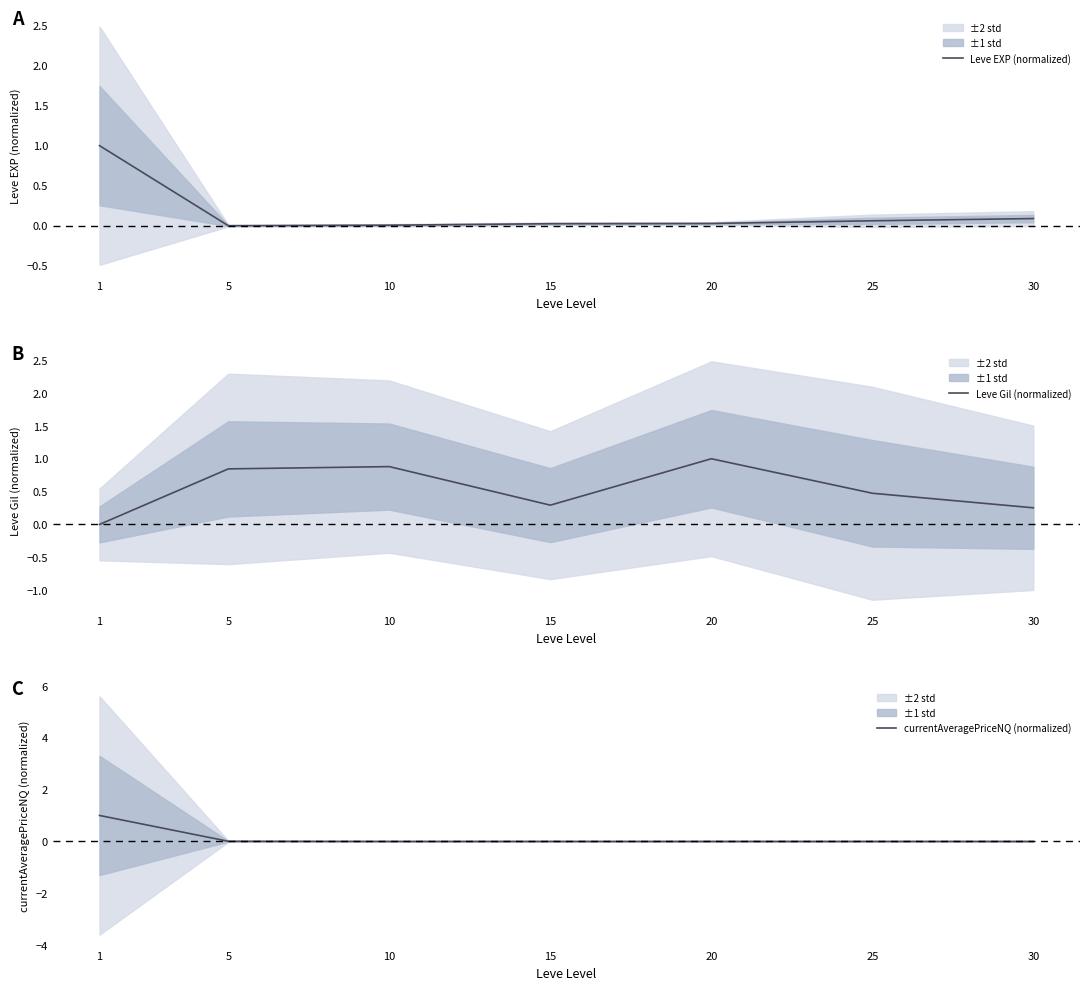

List the series in order of their peak value, highest first.

Leve EXP (normalized), Leve Gil (normalized), currentAveragePriceNQ (normalized)